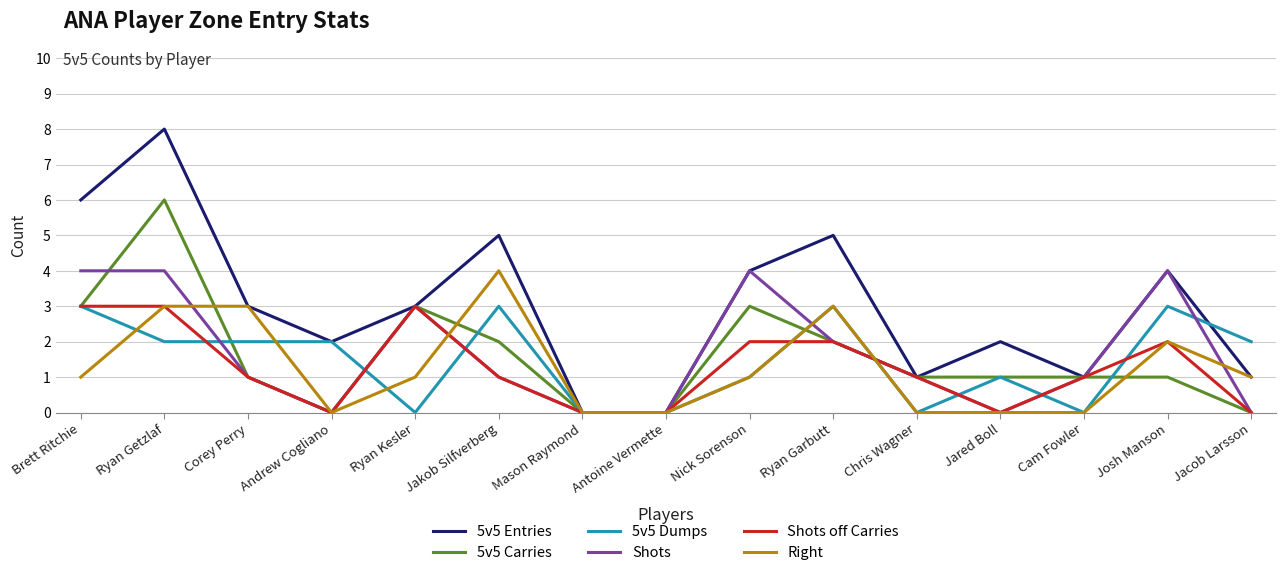

What is the approximate value of Right at Corey Perry?

3